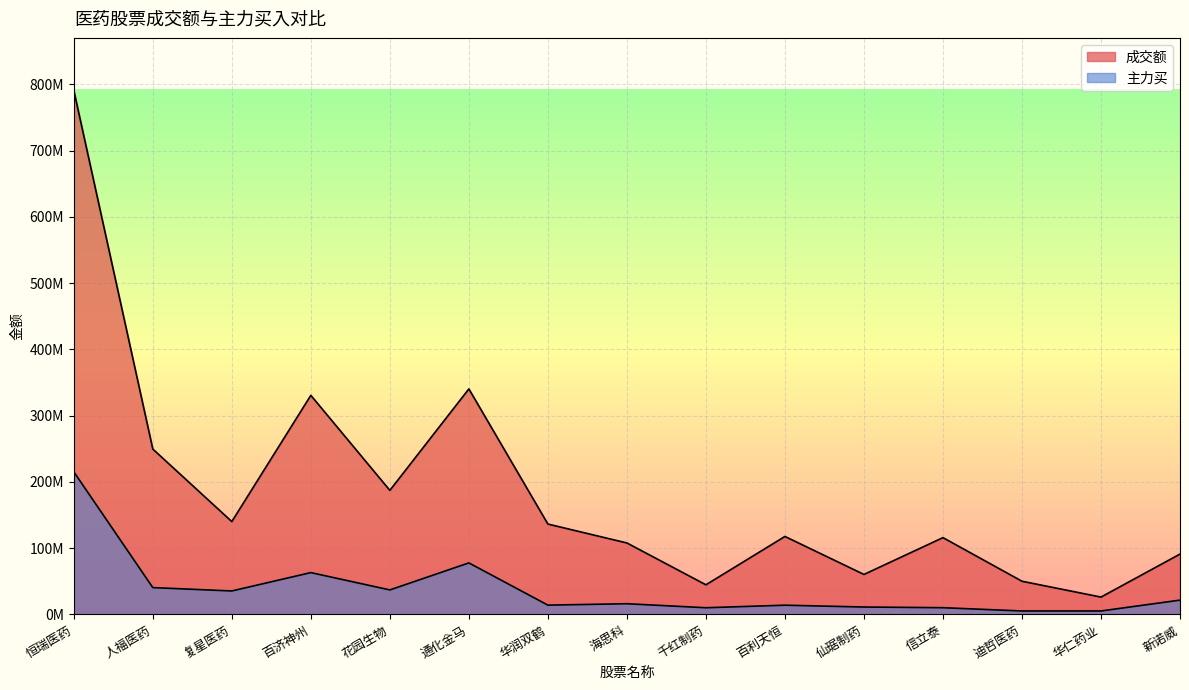

Which series has the largest range (max minus min)?

成交额